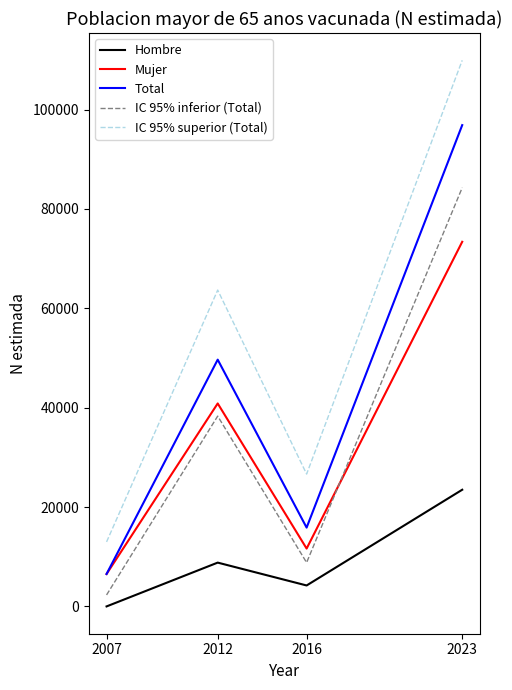

What is the lowest value of the Total series?

6524